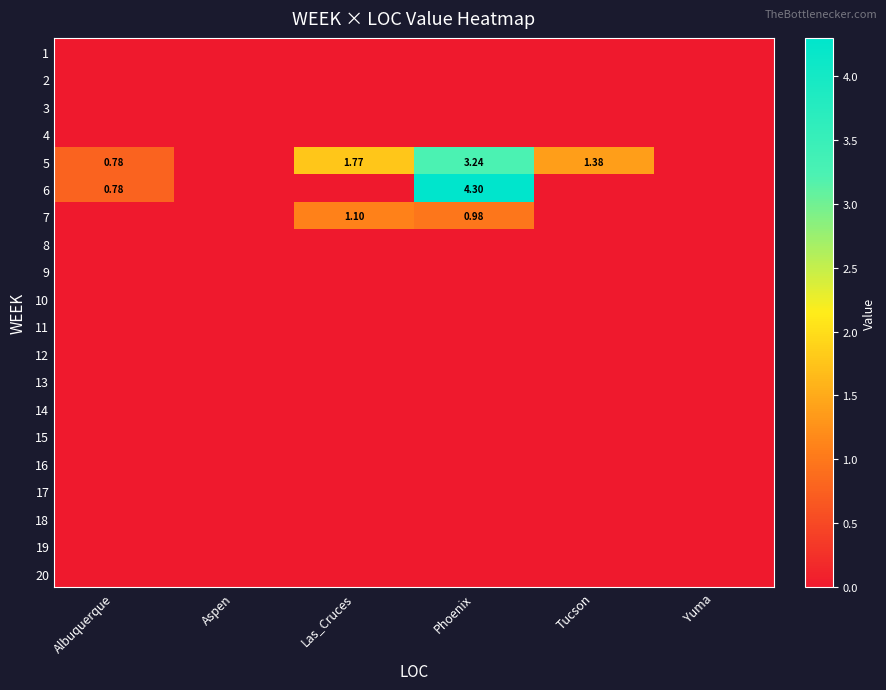

How many series are shown in this chart?

20